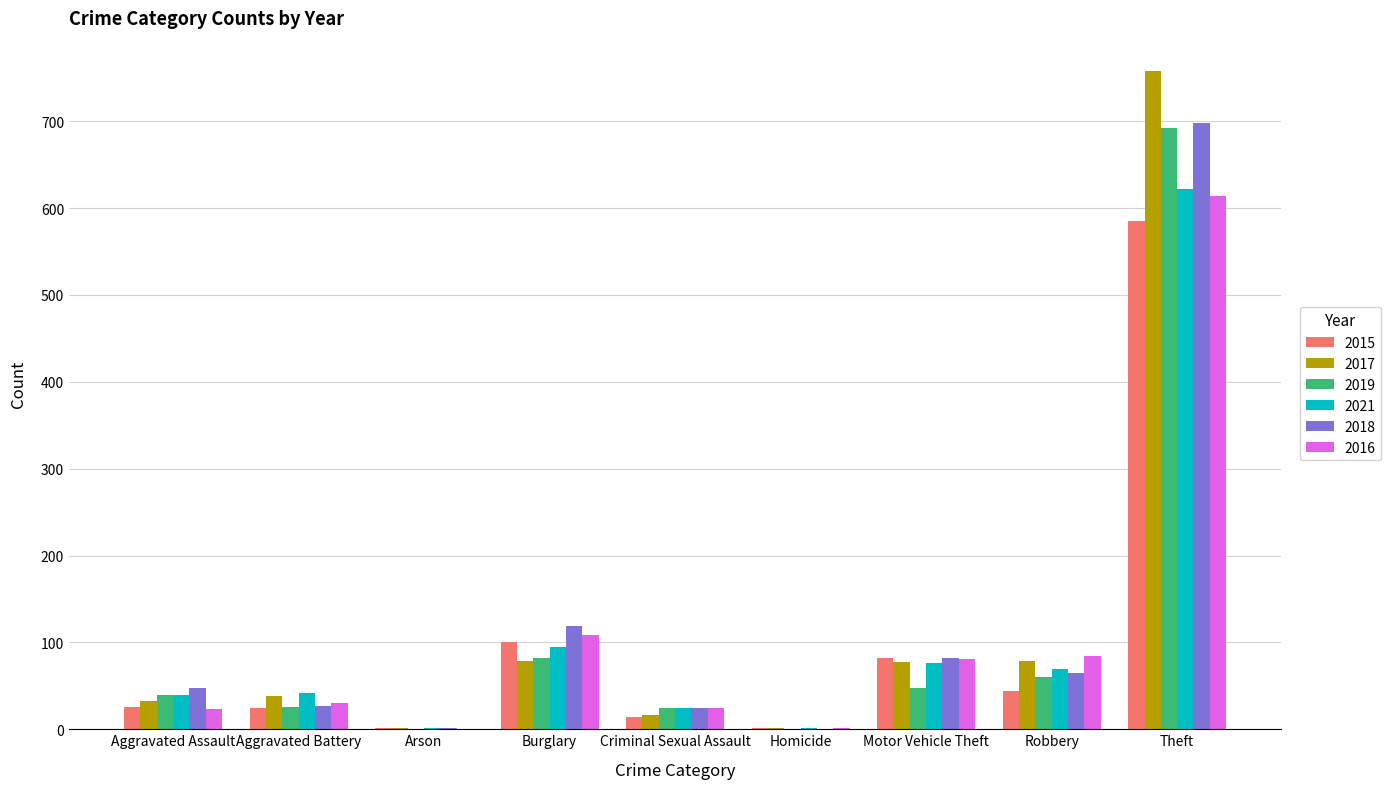

Count the number of data series in this chart.

6